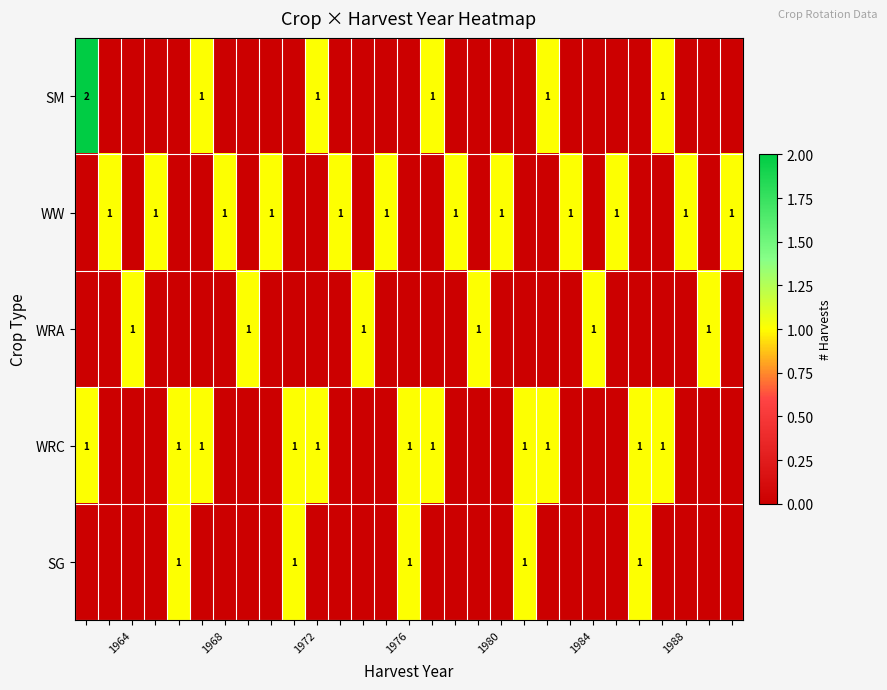

The value of WW at 1968 is 0. True or false?

False